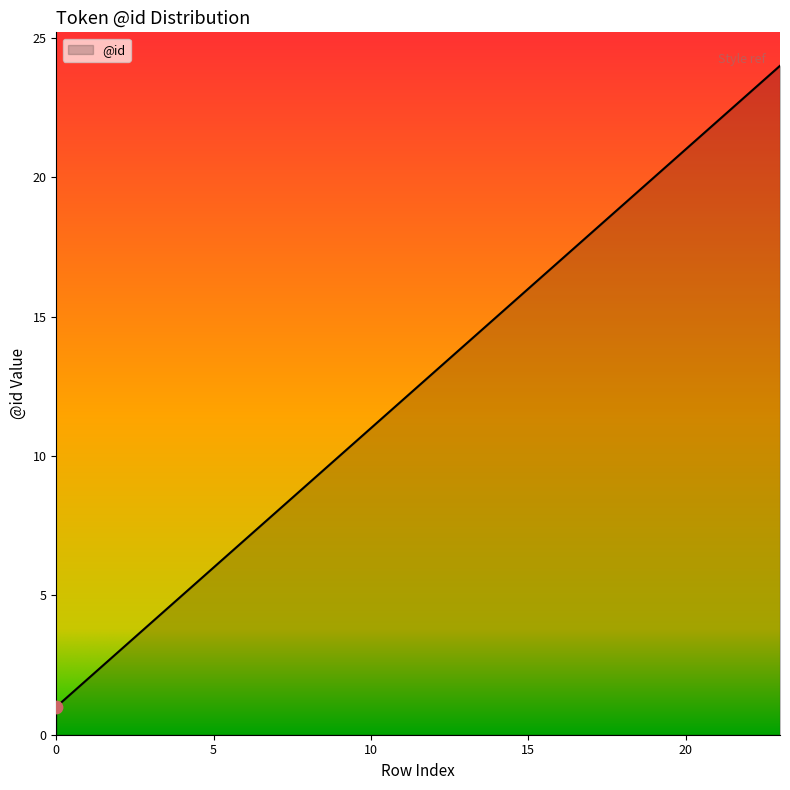

What is the greatest value displayed?

24